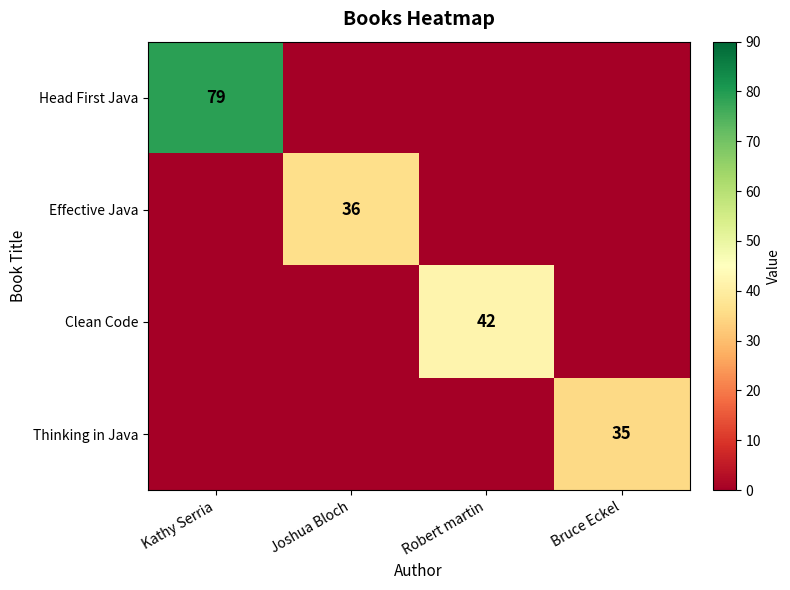

The value of Effective Java at Joshua Bloch is 54. True or false?

False